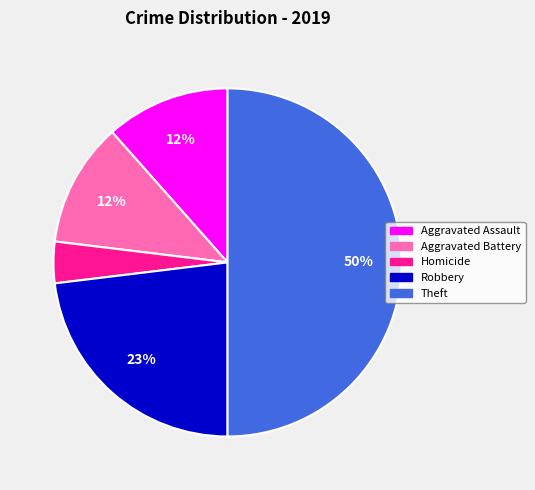

To the nearest percent, what is the difference between the largest and smallest slice percentages?

46%